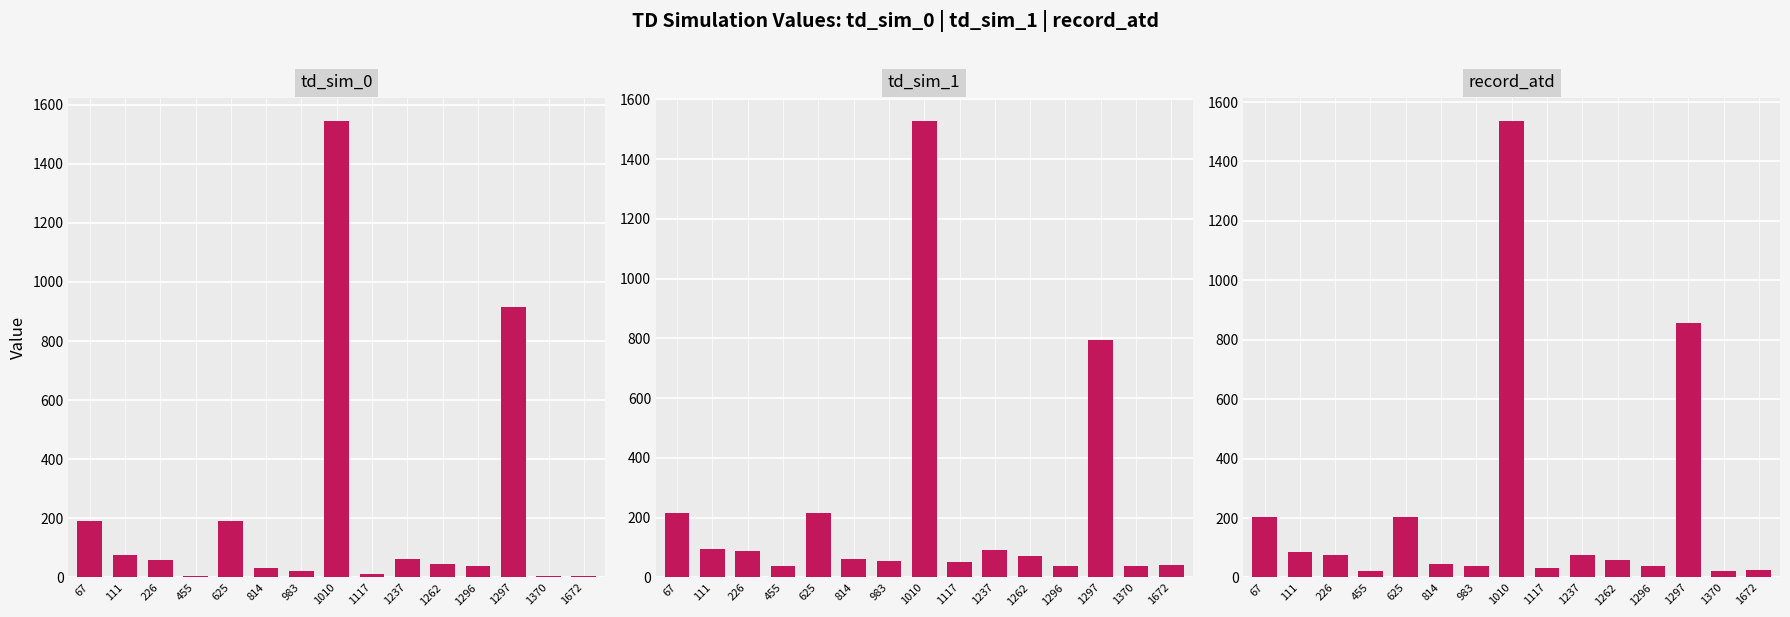

How many groups of bars are there?

15